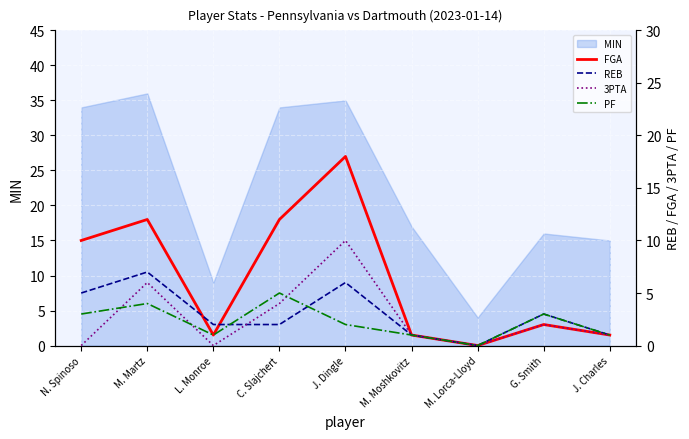

What is the highest value of the REB series?

7